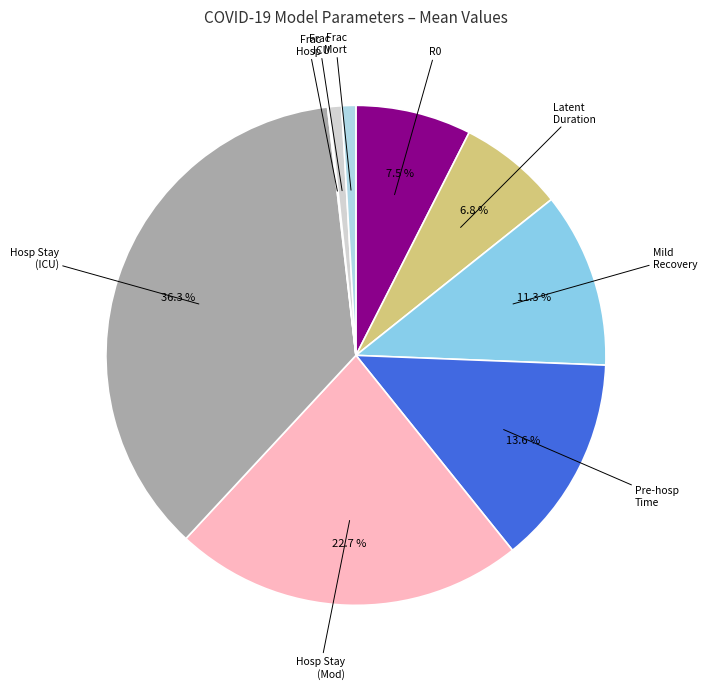

Rank the categories by value from highest to lowest.

duration_hosp_icu, duration_hosp_mod, duration_pre_hosp, duration_rec_mild, r0, duration_latent, frac_mort, frac_icu, frac_hosp